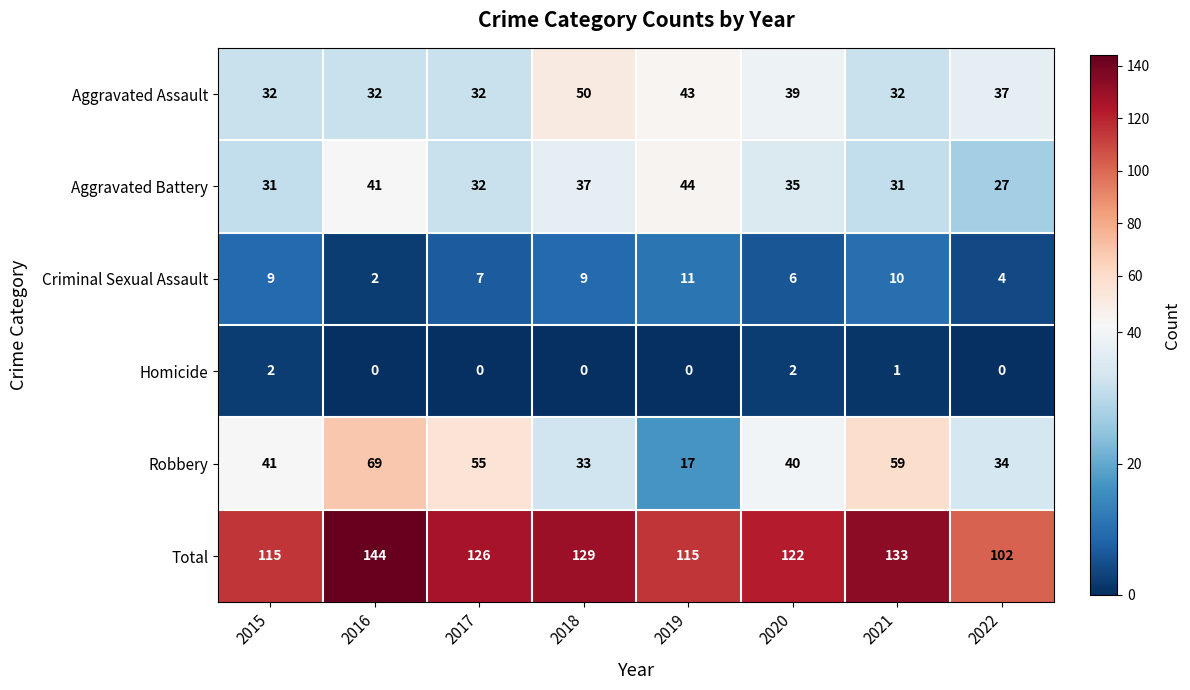

Is it true that Robbery equals 33 at 2018?

True